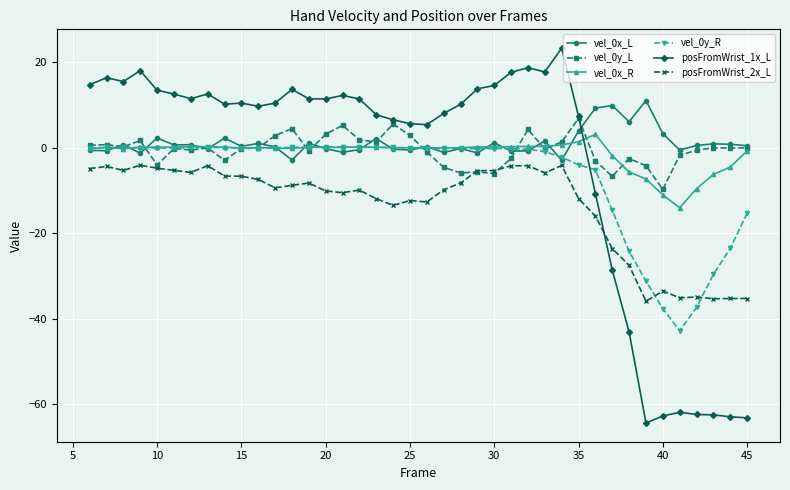

Which series has the widest spread of values?

posFromWrist_1x_L